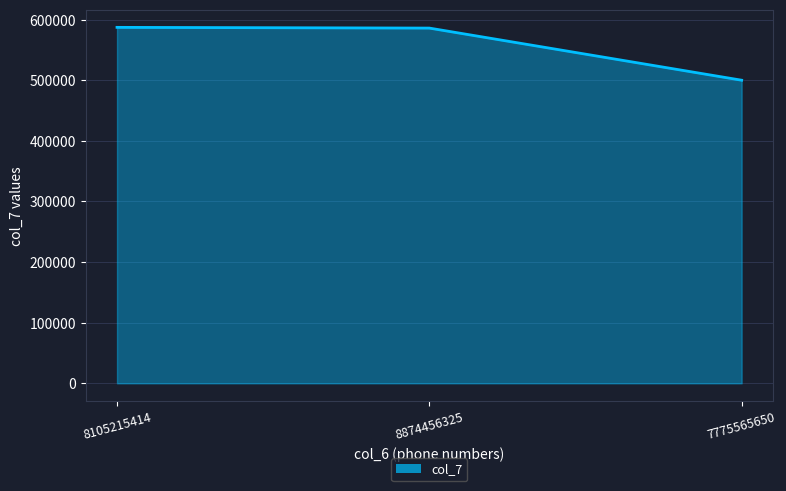

The chart shows a value of 152392 at 7775565650. True or false?

False